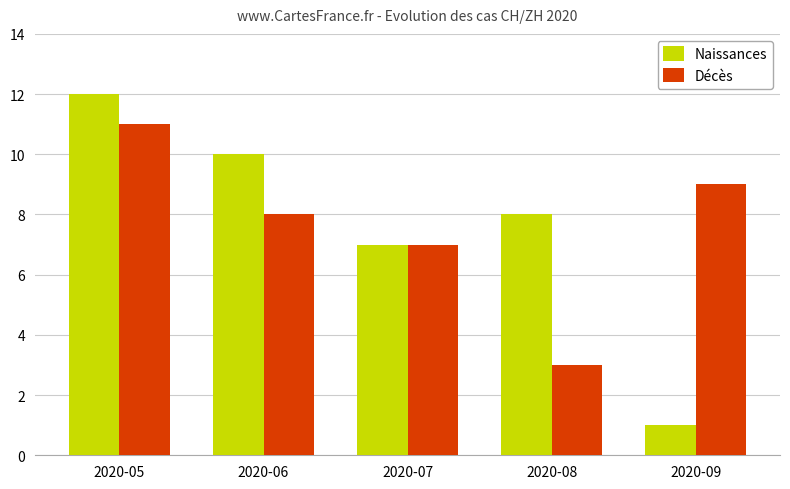

Reading left to right, what are all the values shown in this chart?

Naissances: 2020-05=12	2020-06=10	2020-07=7	2020-08=8	2020-09=1
Décès: 2020-05=11	2020-06=8	2020-07=7	2020-08=3	2020-09=9